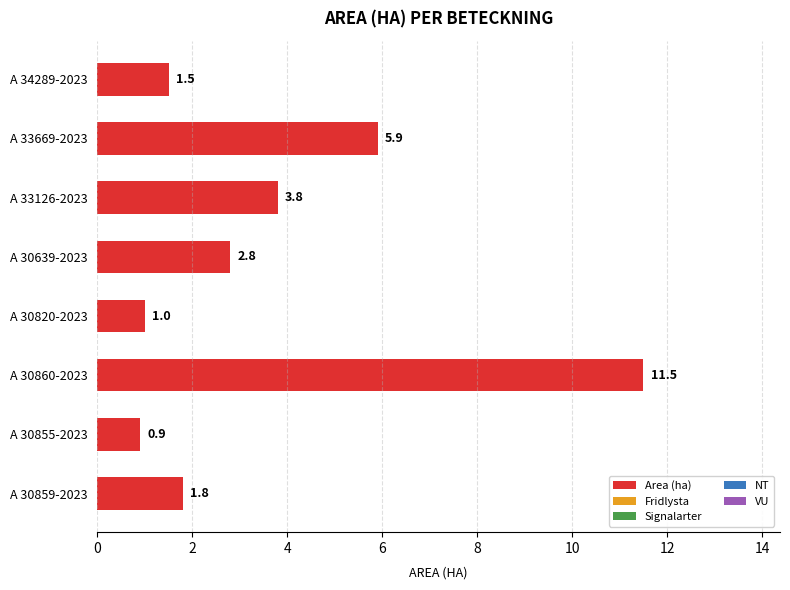

Count the number of categories in the chart.

8